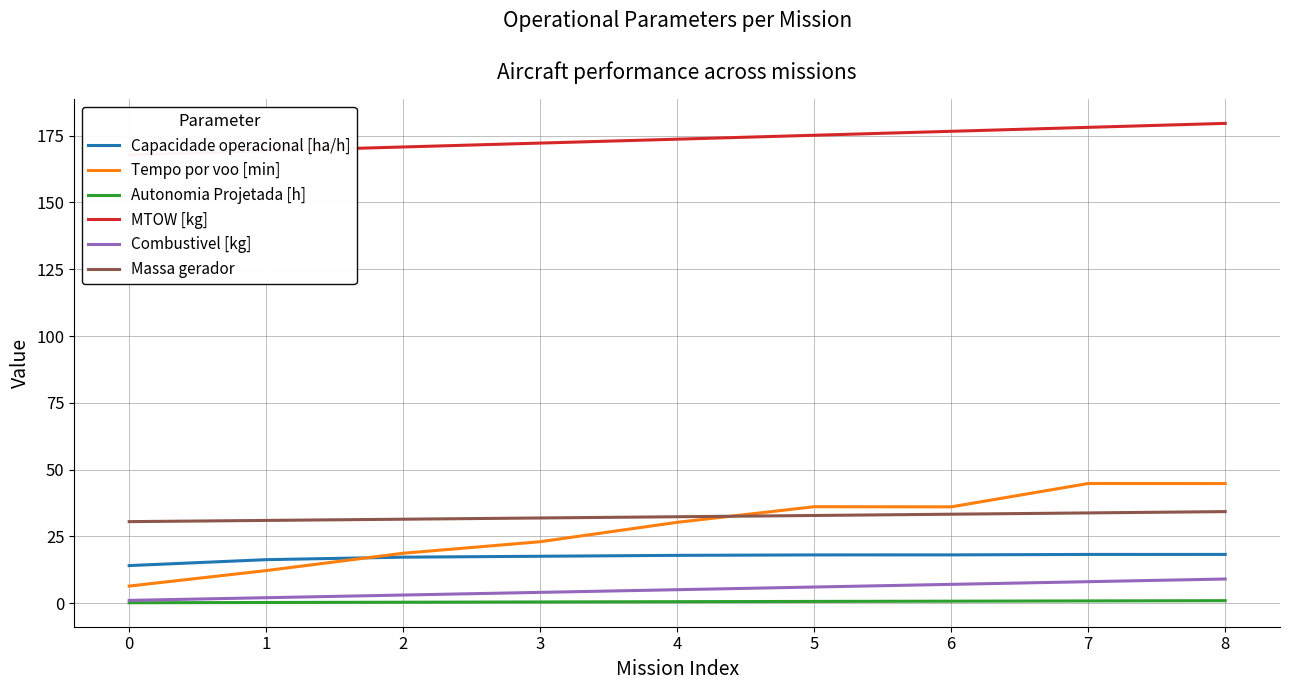

What is the maximum value shown in the chart?

179.6